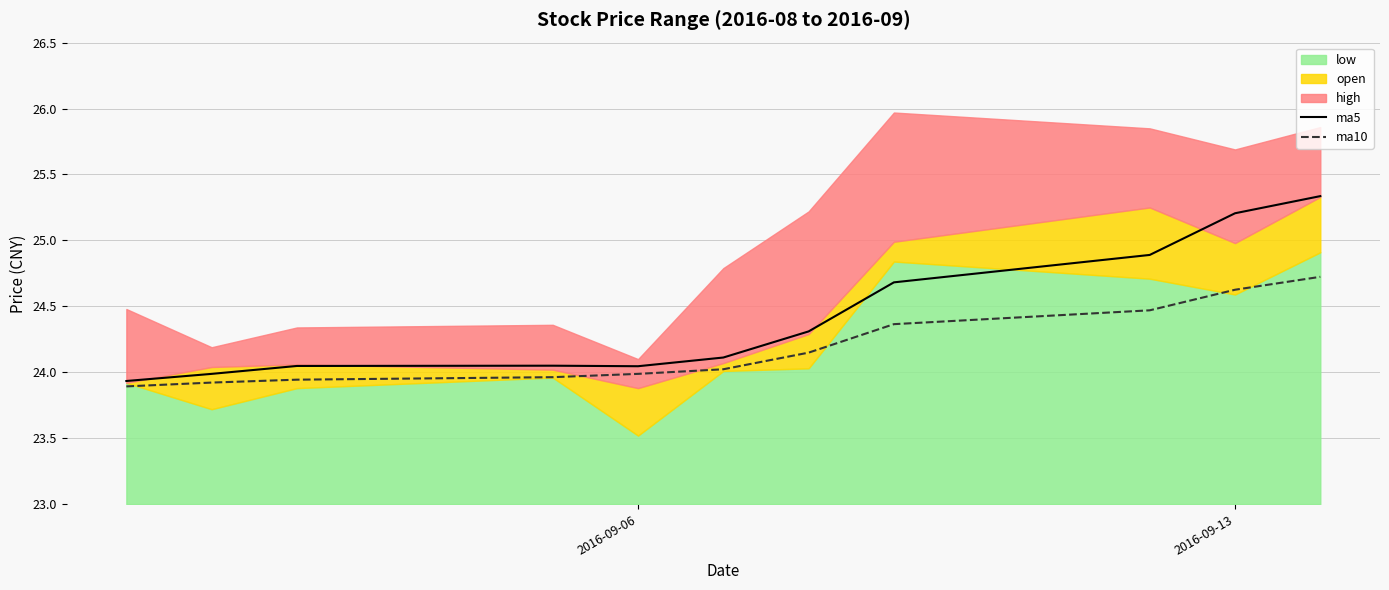

What is the average value of the ma10 series?

24.2